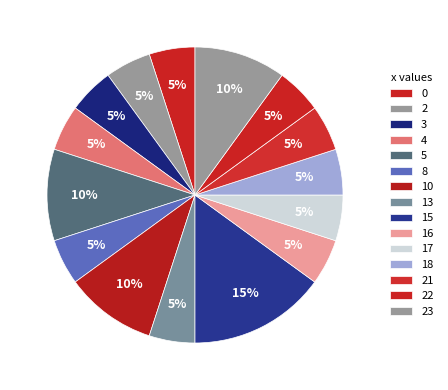

Which category has the smallest portion of the pie?

8